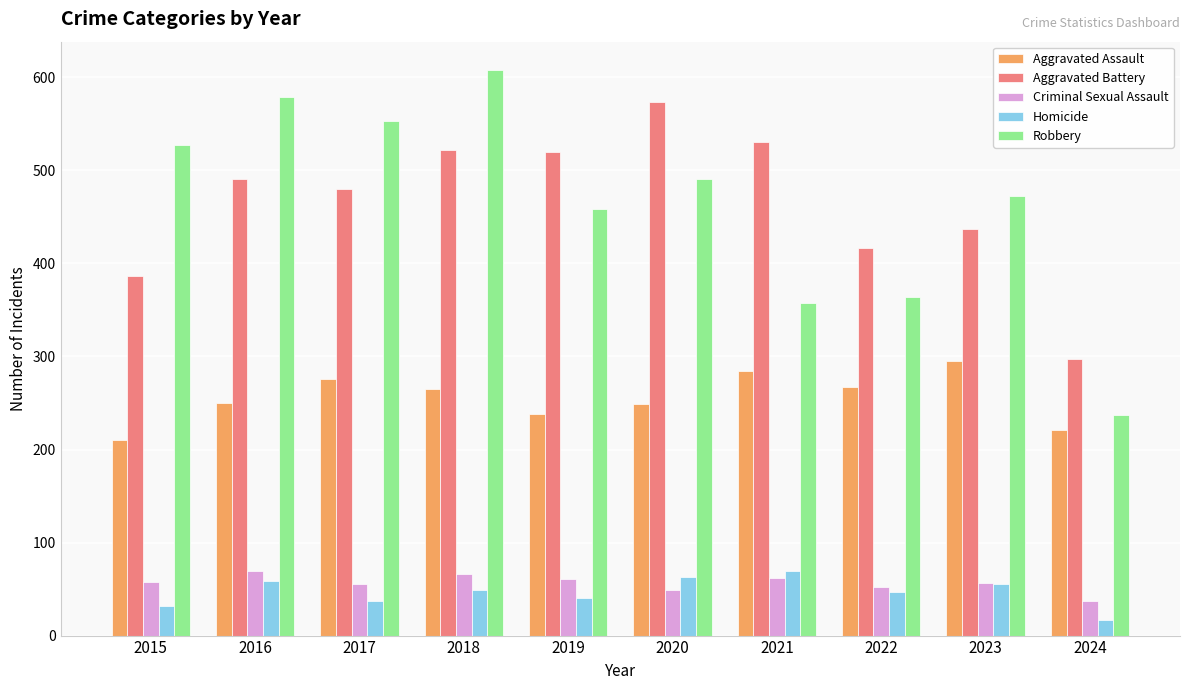

What is the greatest value displayed?

608